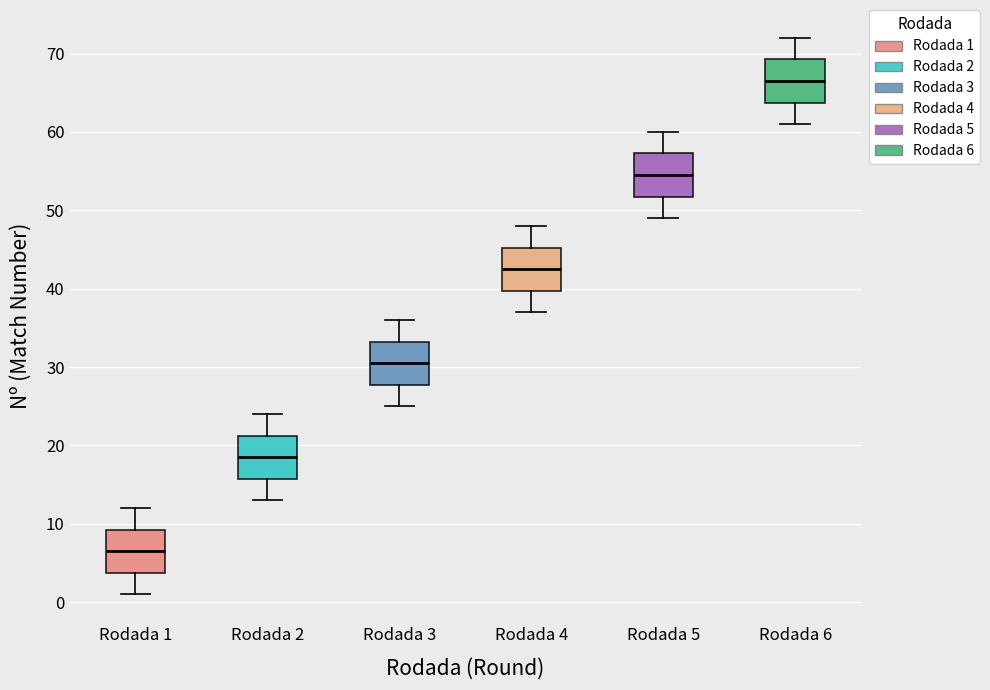

Where does the upper whisker of the box for Rodada 4 end on the y-axis? The values are not printed on the chart, so give them approximately, as read against the axis.

48